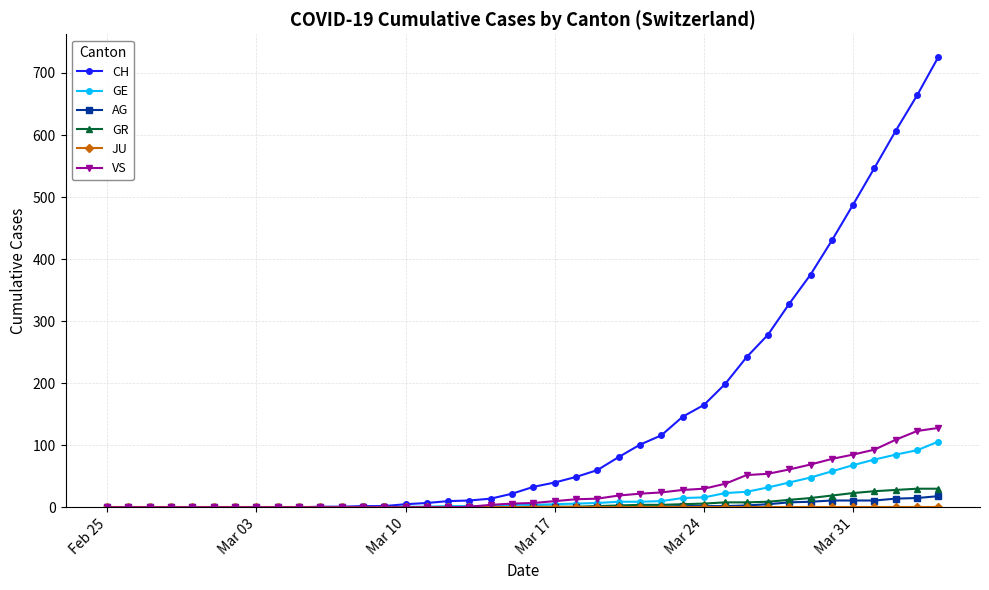

Which series has the largest range (max minus min)?

CH